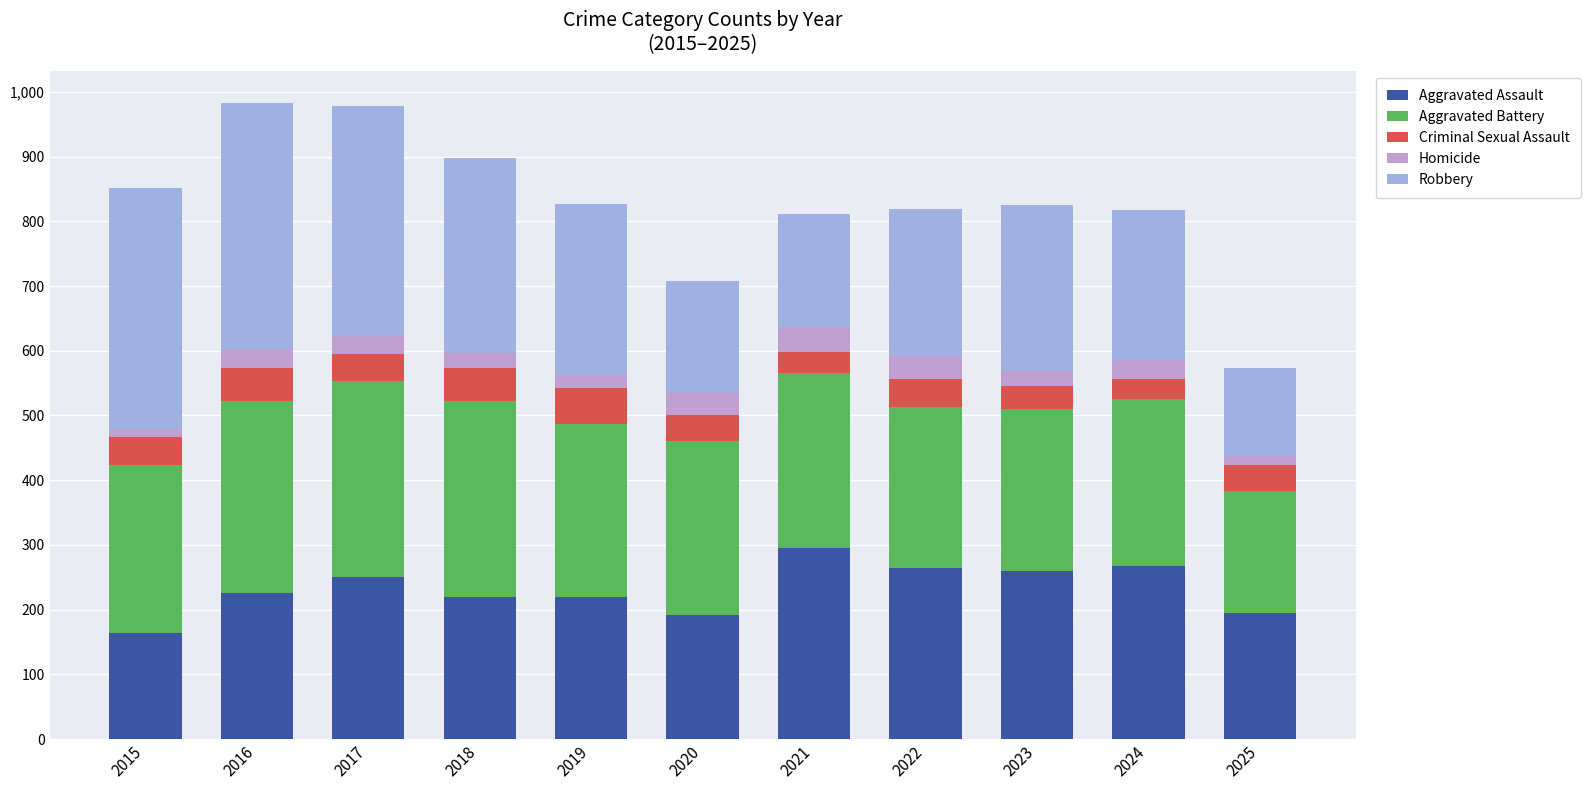

Rank the series at 2018 from highest to lowest value.

Aggravated Battery, Robbery, Aggravated Assault, Criminal Sexual Assault, Homicide